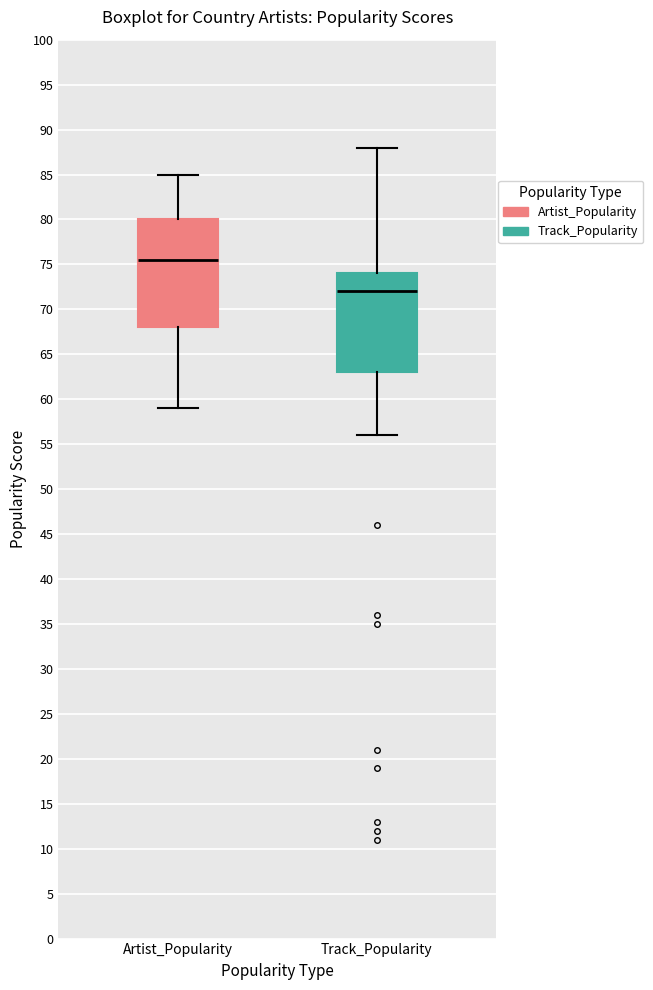

Where does the lower whisker of the box for Artist_Popularity end on the y-axis? The values are not printed on the chart, so give them approximately, as read against the axis.

59.0